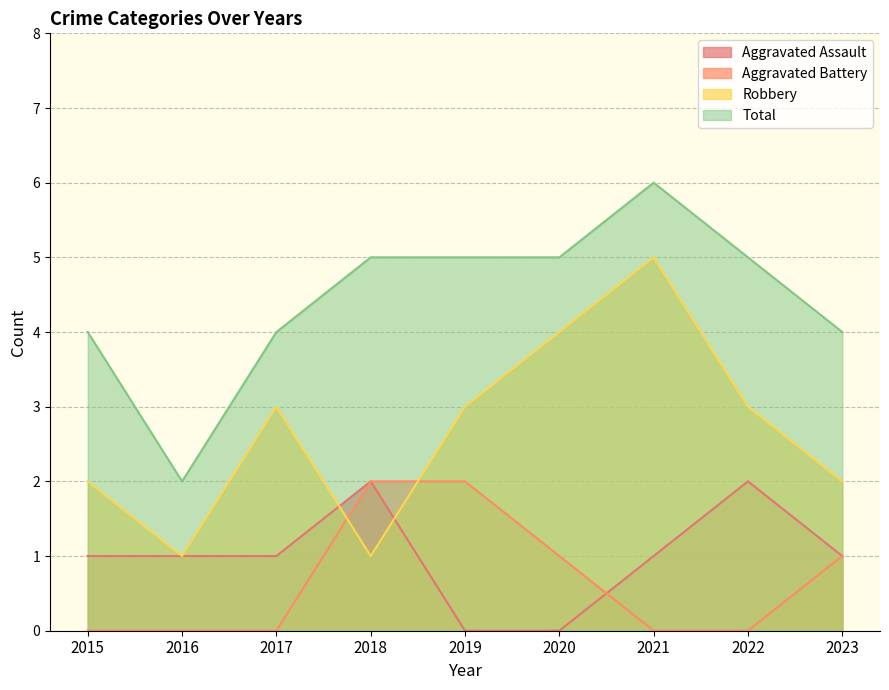

At which category does Total reach its first local valley?

2016